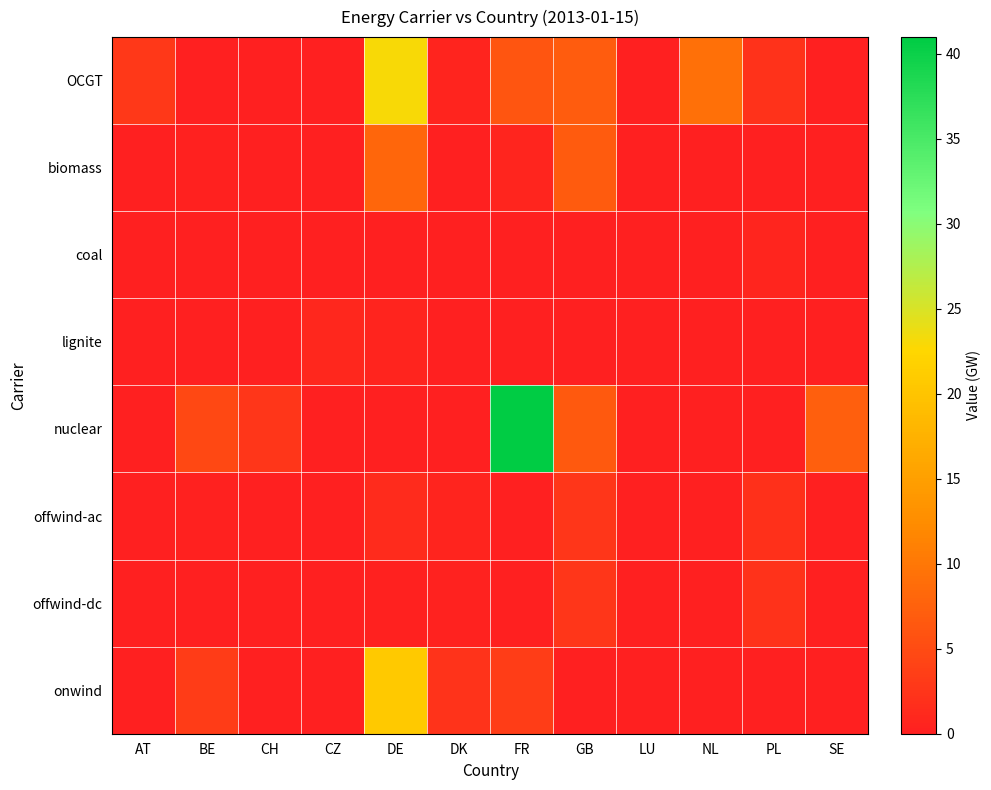

Which series has the largest total across all categories?

nuclear